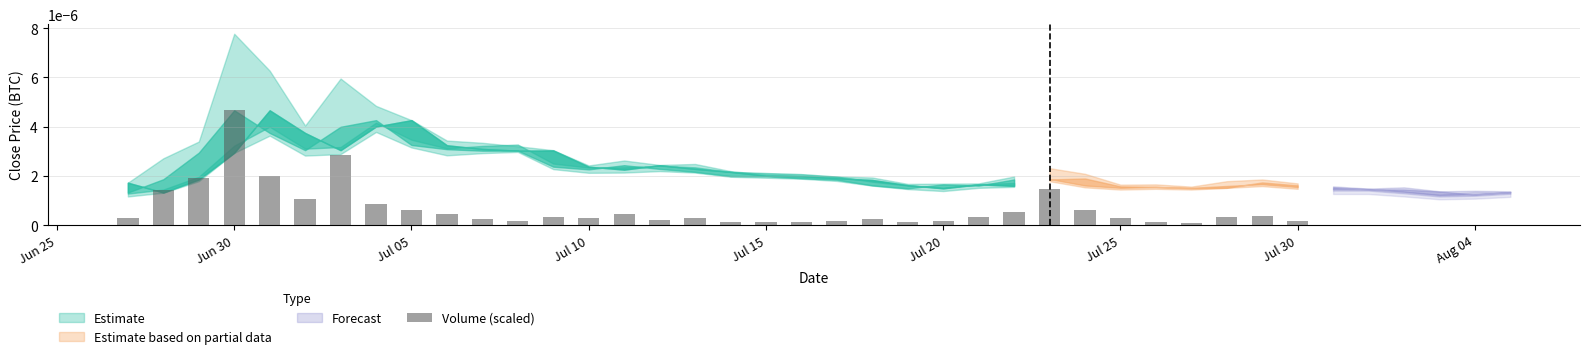

Count the number of categories in the chart.

26